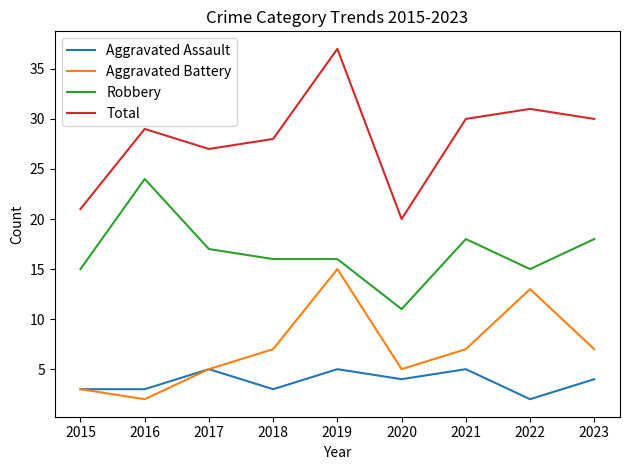

The Robbery series shows 6 at 2015. True or false?

False